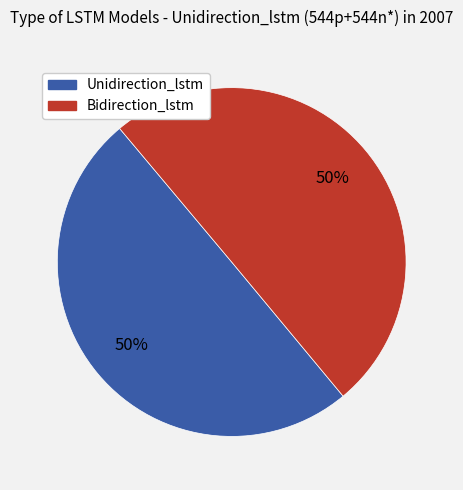

To the nearest percent, what is the average slice percentage?

50%